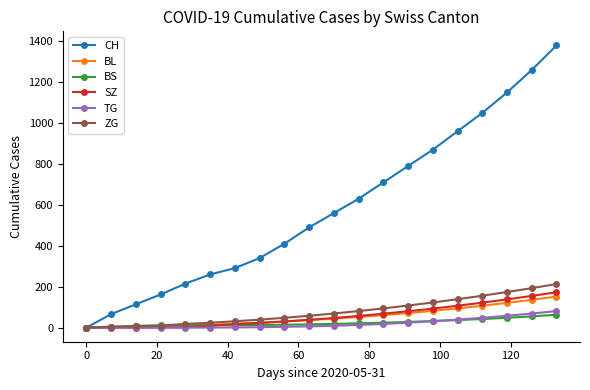

Which series has the largest total across all categories?

CH